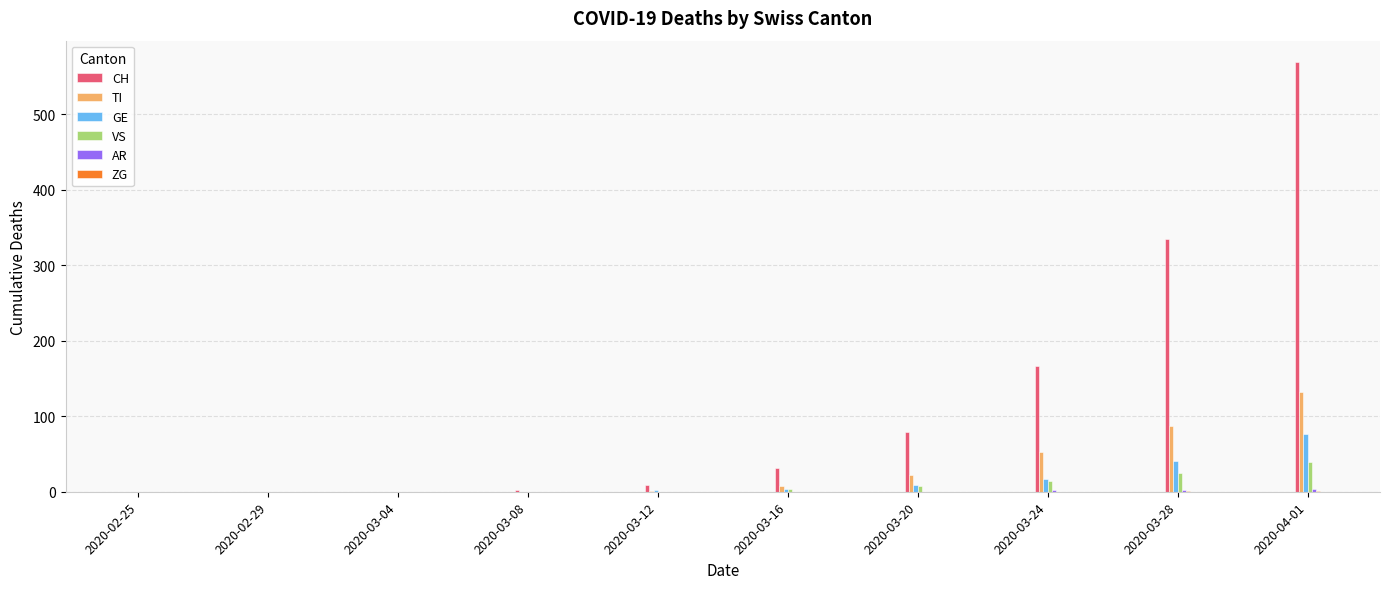

True or false: GE has a value of 45 at 2020-02-25.

False